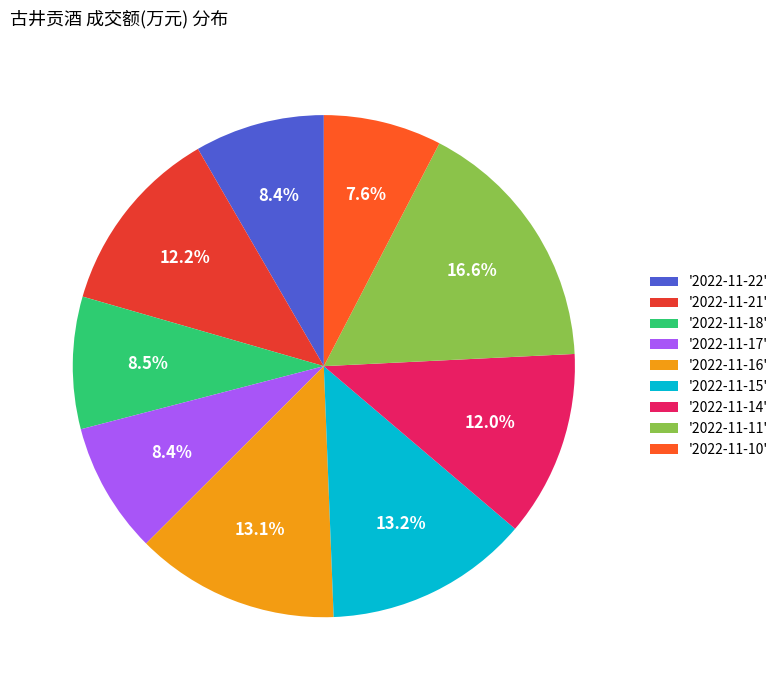

Count the number of slices in the pie.

9